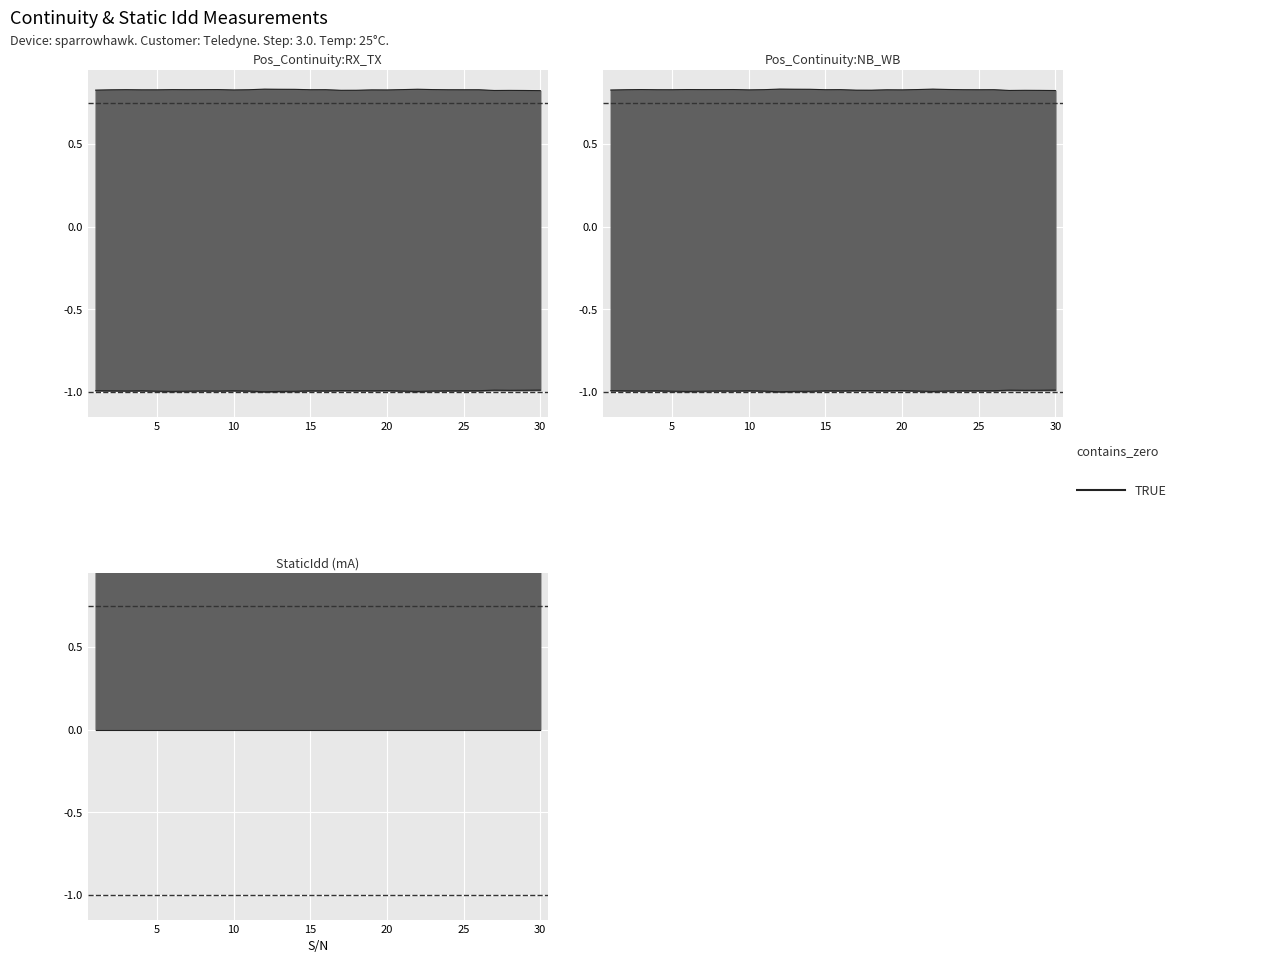

Which series has the largest total across all categories?

StaticIdd